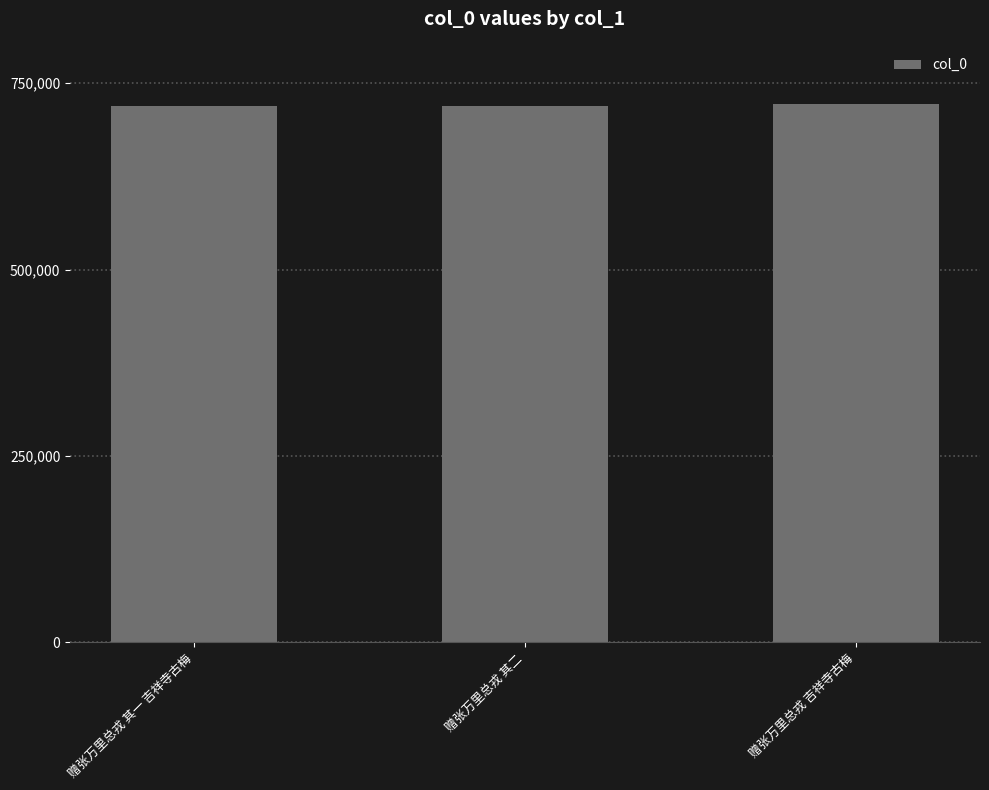

How many distinct data groups are displayed?

1